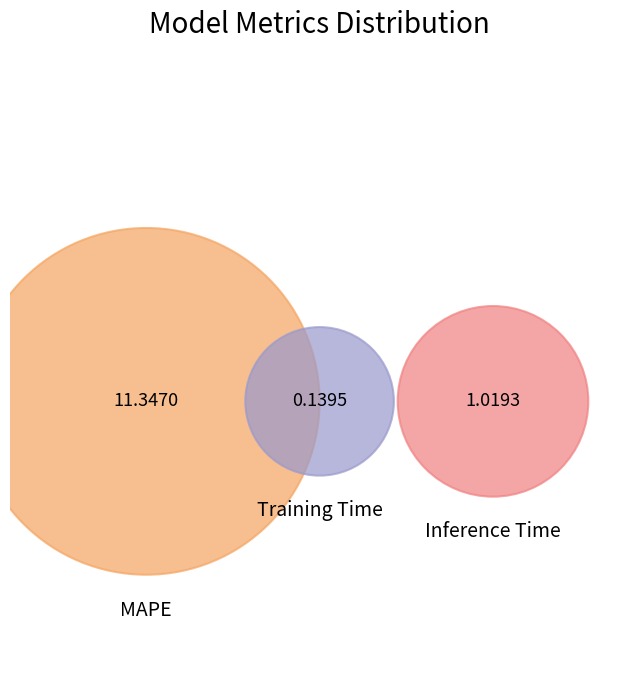

How many slices are in this pie chart?

3